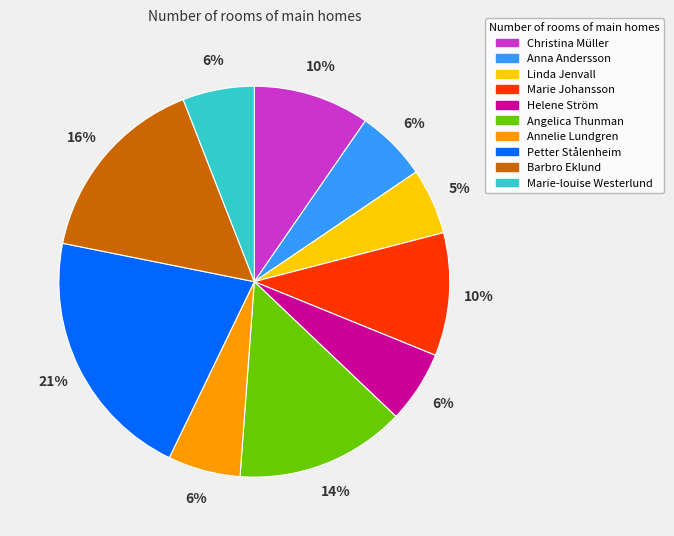

The Annelie Lundgren slice represents 1% of the pie. True or false?

False